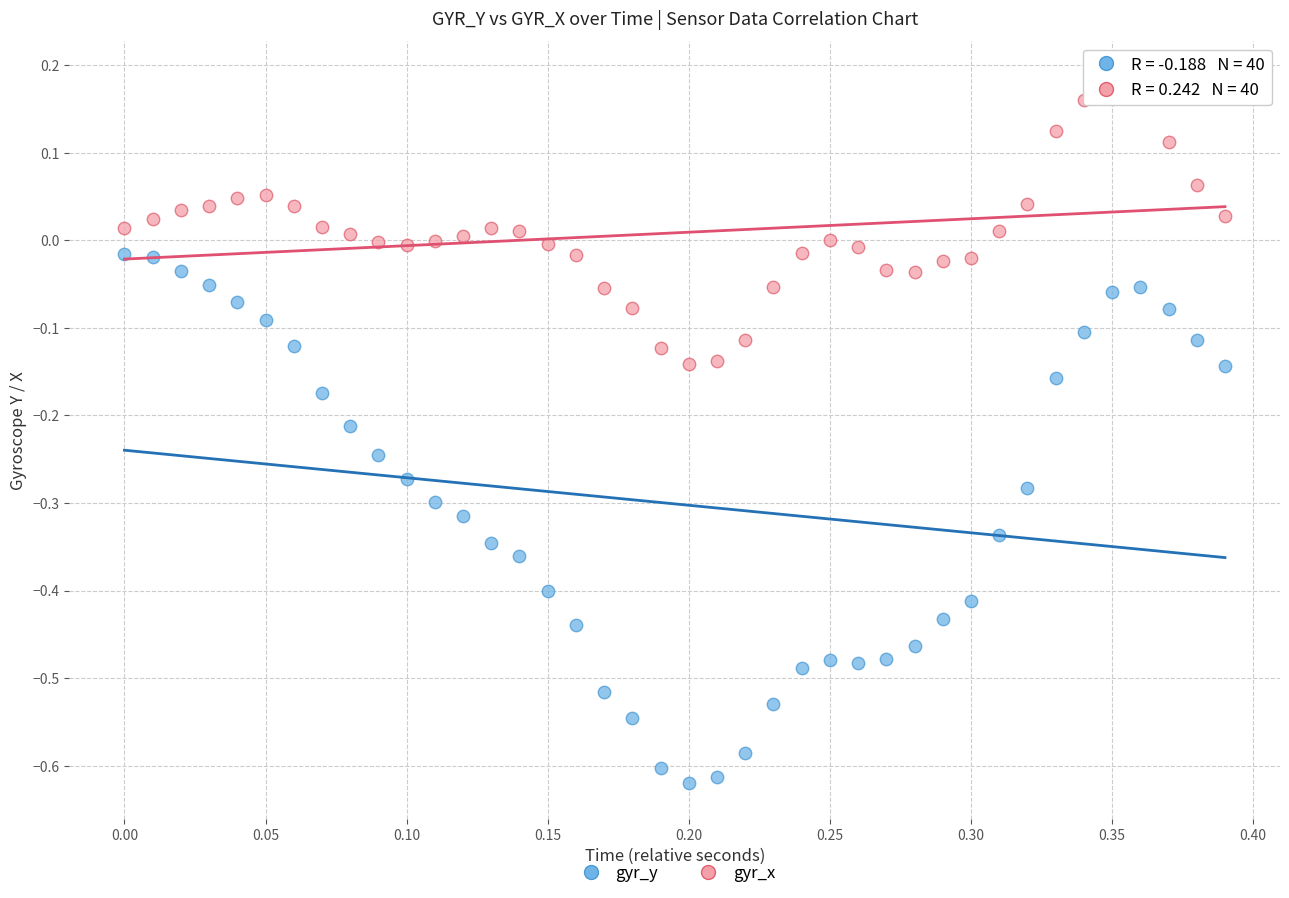

Across all data points, what is the range of X values (max minus min)?

0.4